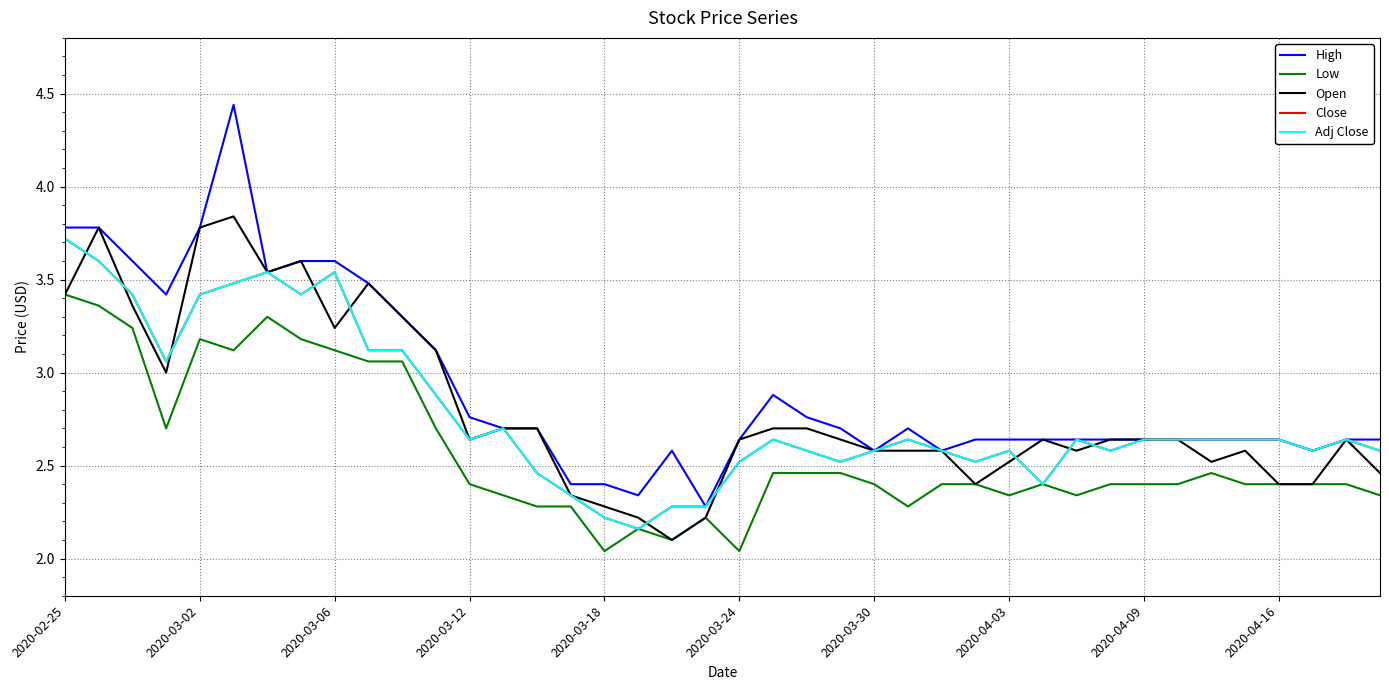

Does the chart have visible grid lines?

Yes